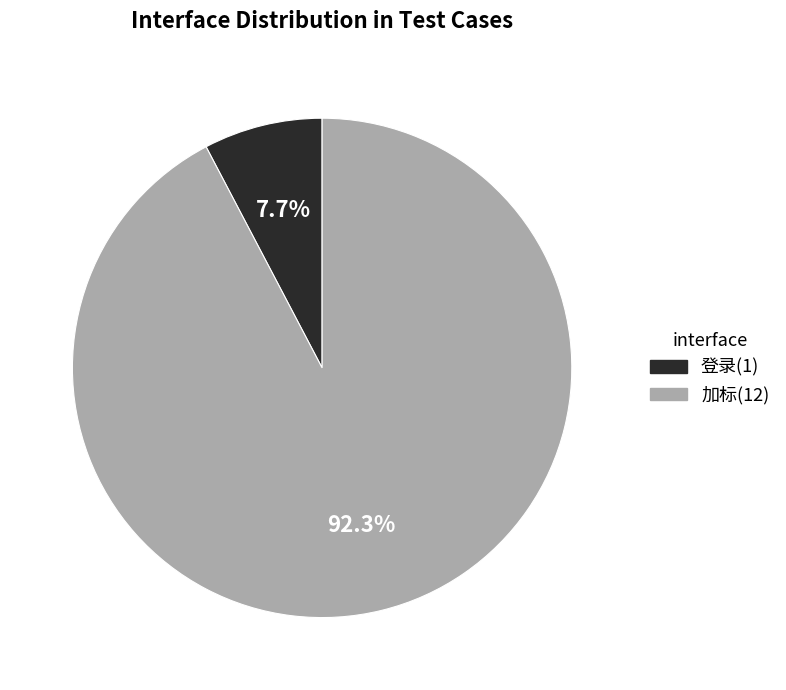

To the nearest percent, what percentage of the pie is 登录?

8%